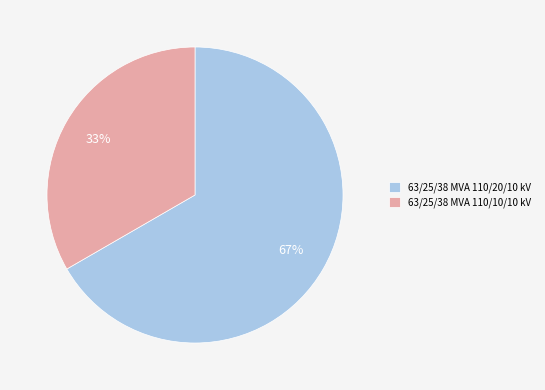

Between 63/25/38 MVA 110/10/10 kV and 63/25/38 MVA 110/20/10 kV, which is larger?

63/25/38 MVA 110/20/10 kV